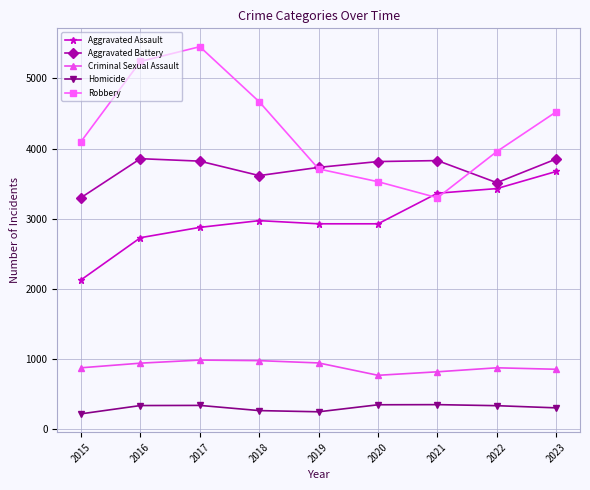

In Aggravated Assault, how many points are higher than both neighbors (excluding endpoints)?

1